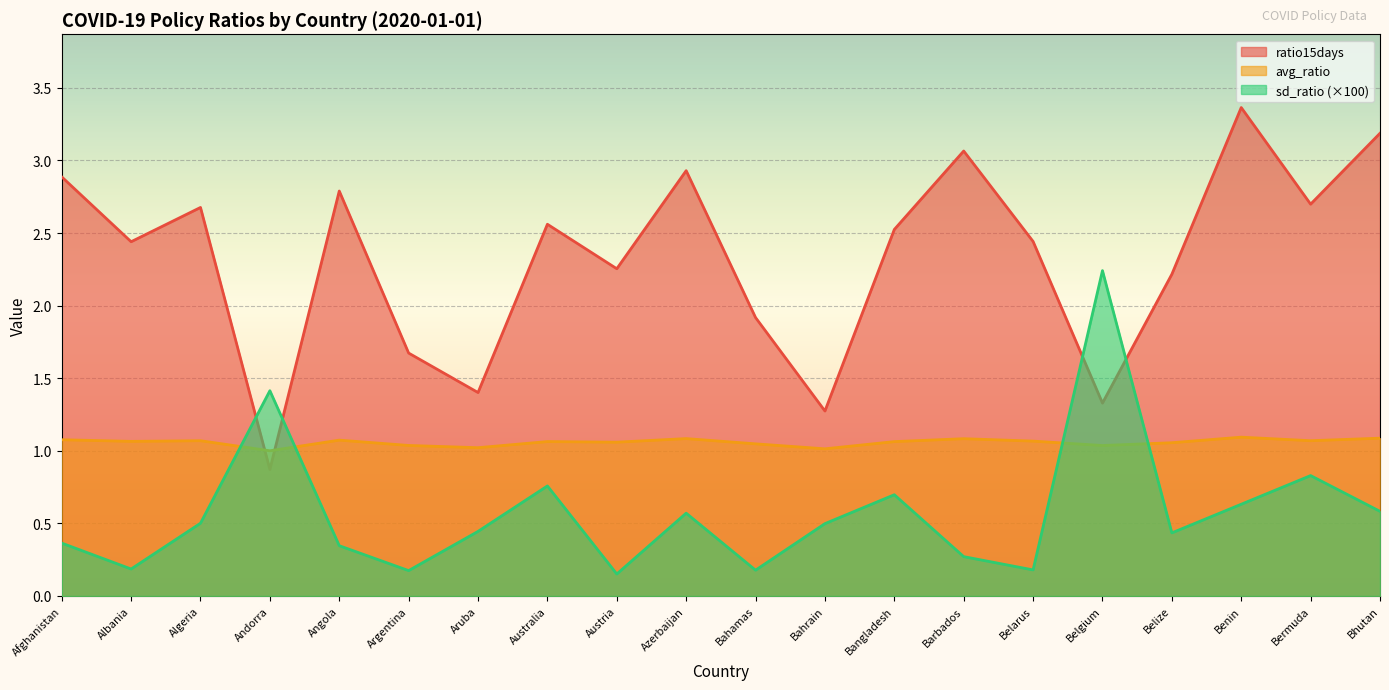

At which category does the chart reach its minimum across all series?

Austria